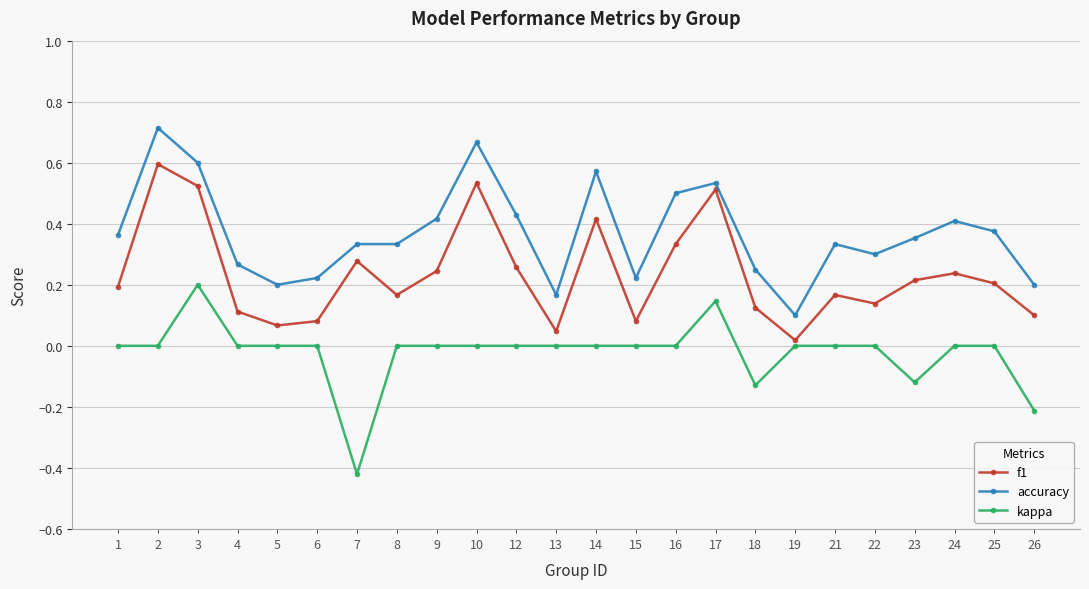

True or false: f1 and kappa intersect in this chart.

False